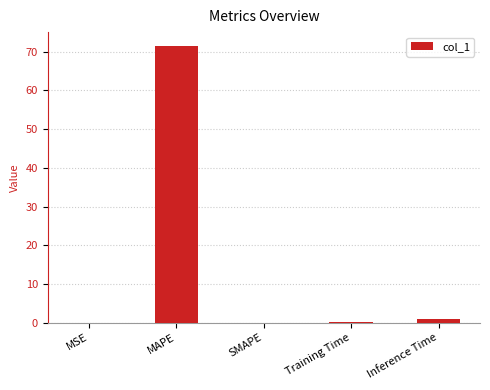

Count the number of data series in this chart.

1